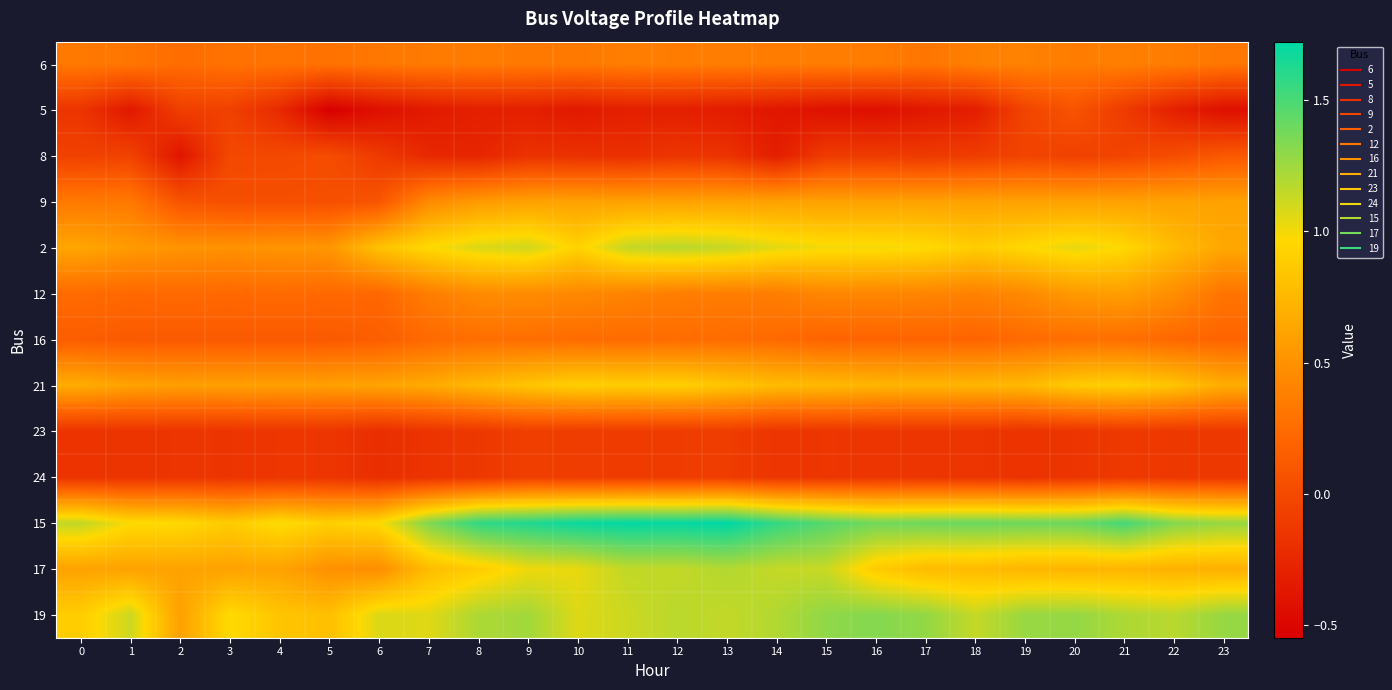

Which has a higher value, 2 or 22?

22